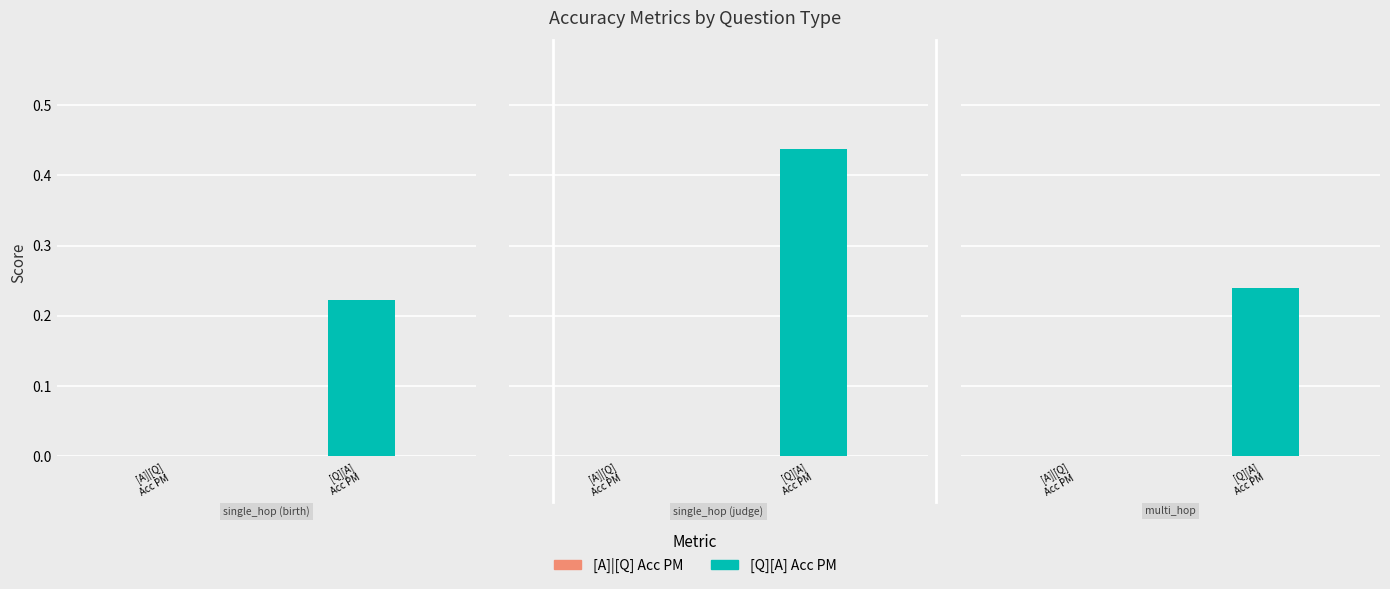

Reading left to right, transcribe all the data shown in this chart.

[A]|[Q] Acc PM: 0.0	0.0	0.0
[Q][A] Acc PM: 0.2	0.4	0.2